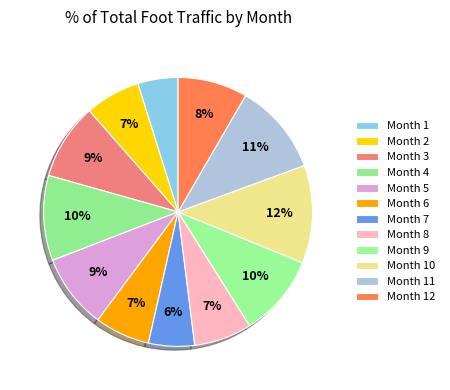

Count the number of slices in the pie.

12